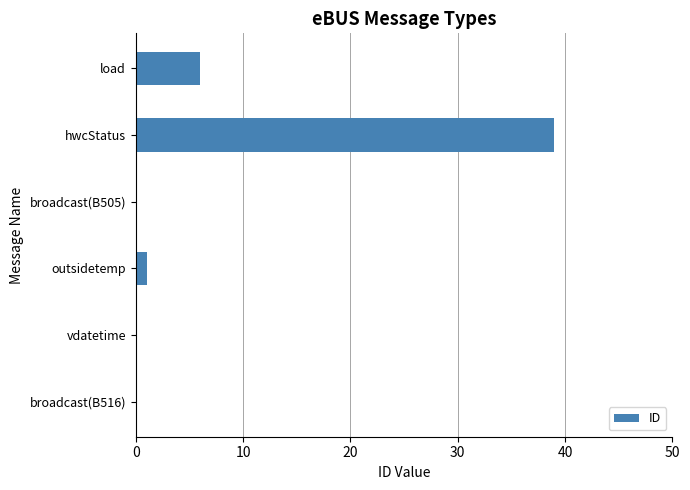

How many series are shown in this chart?

1